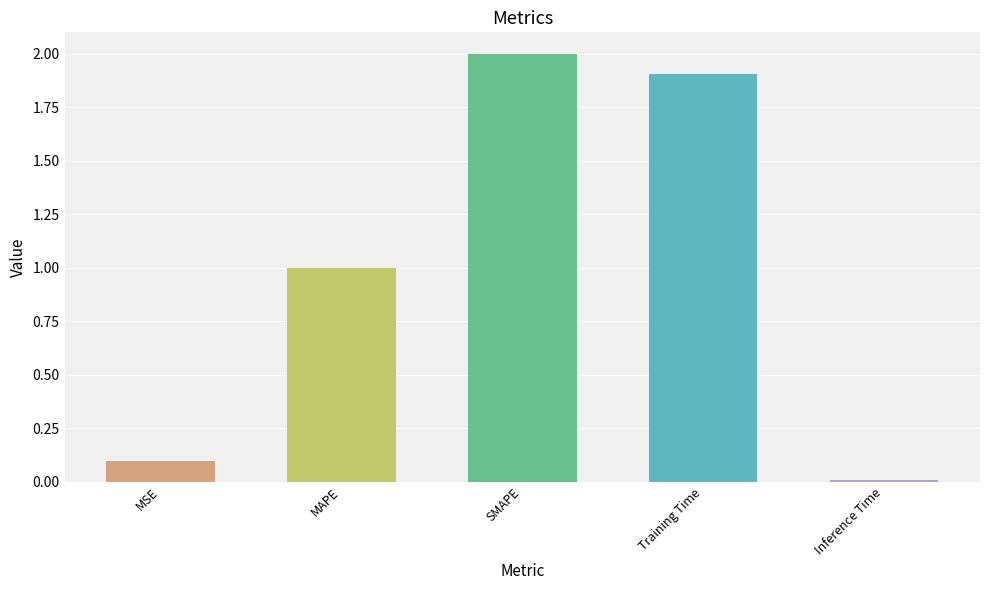

Which label corresponds to the largest value in the chart?

SMAPE